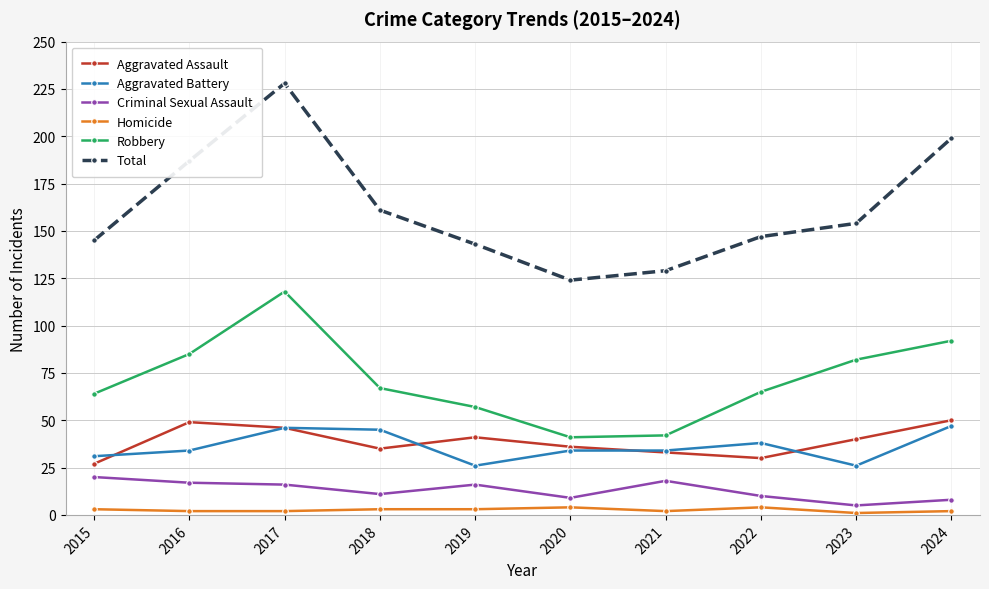

At which category is the sum across all series the highest?

2017